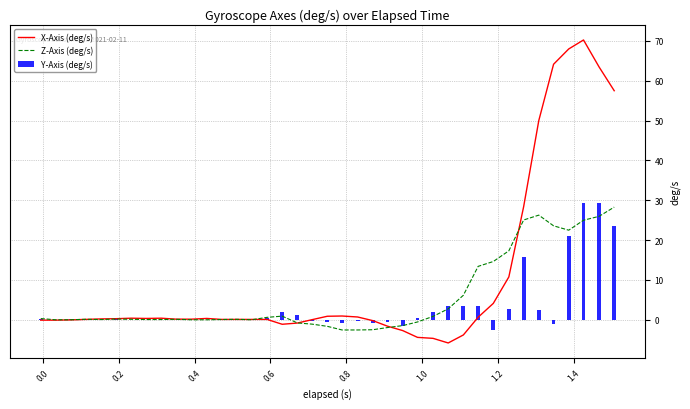

What is the highest value of the Z-Axis (deg/s) series?

28.3